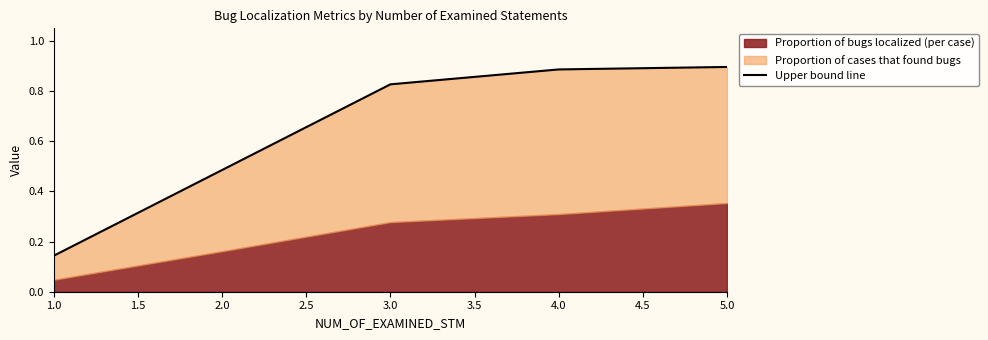

Between 1.0 and 4.0, which is larger?

4.0